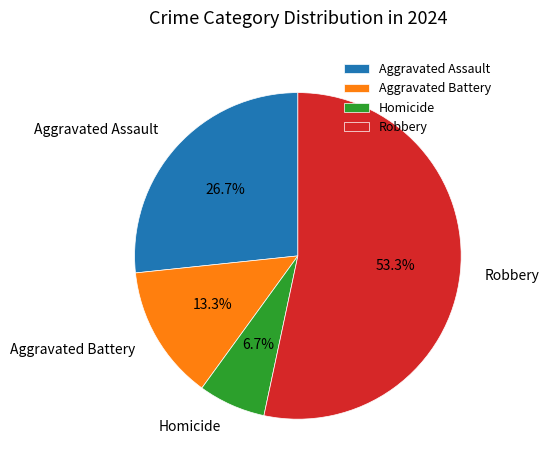

How many slices are in this pie chart?

4